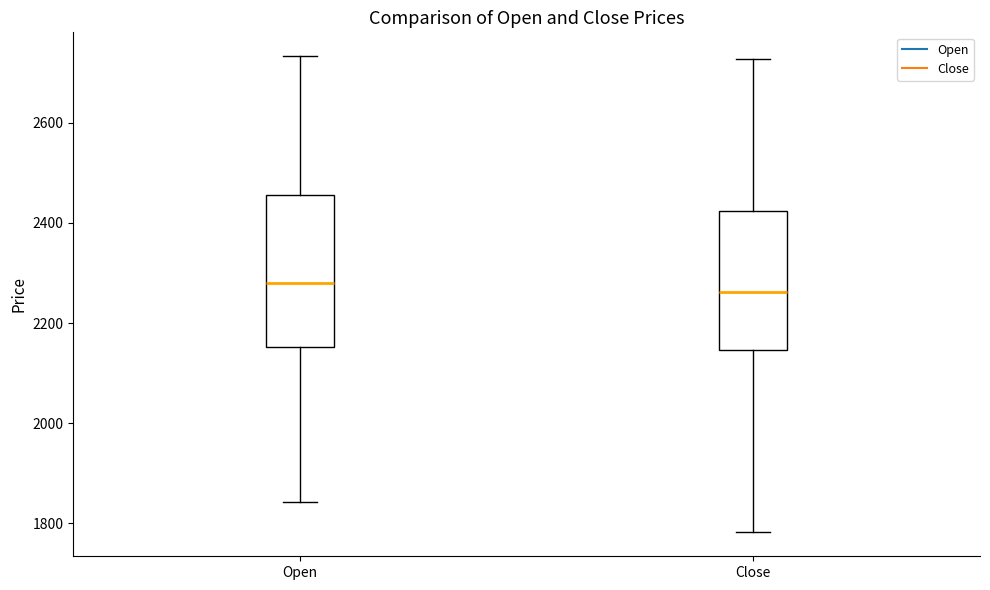

Which box is the tallest, from its lower edge to its upper edge?

Open